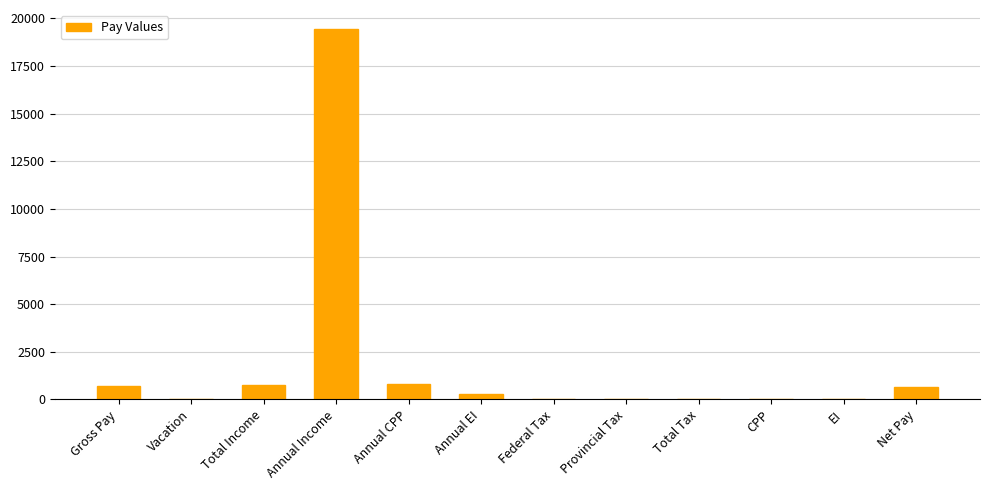

Which category has the highest value across all series?

Annual Income